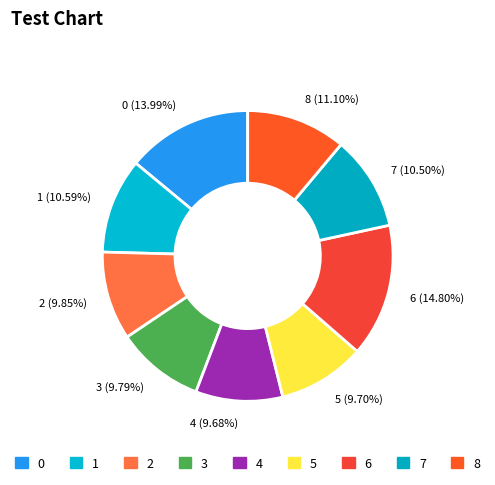

What is the ratio of the value at 1 to the value at 6?

0.7